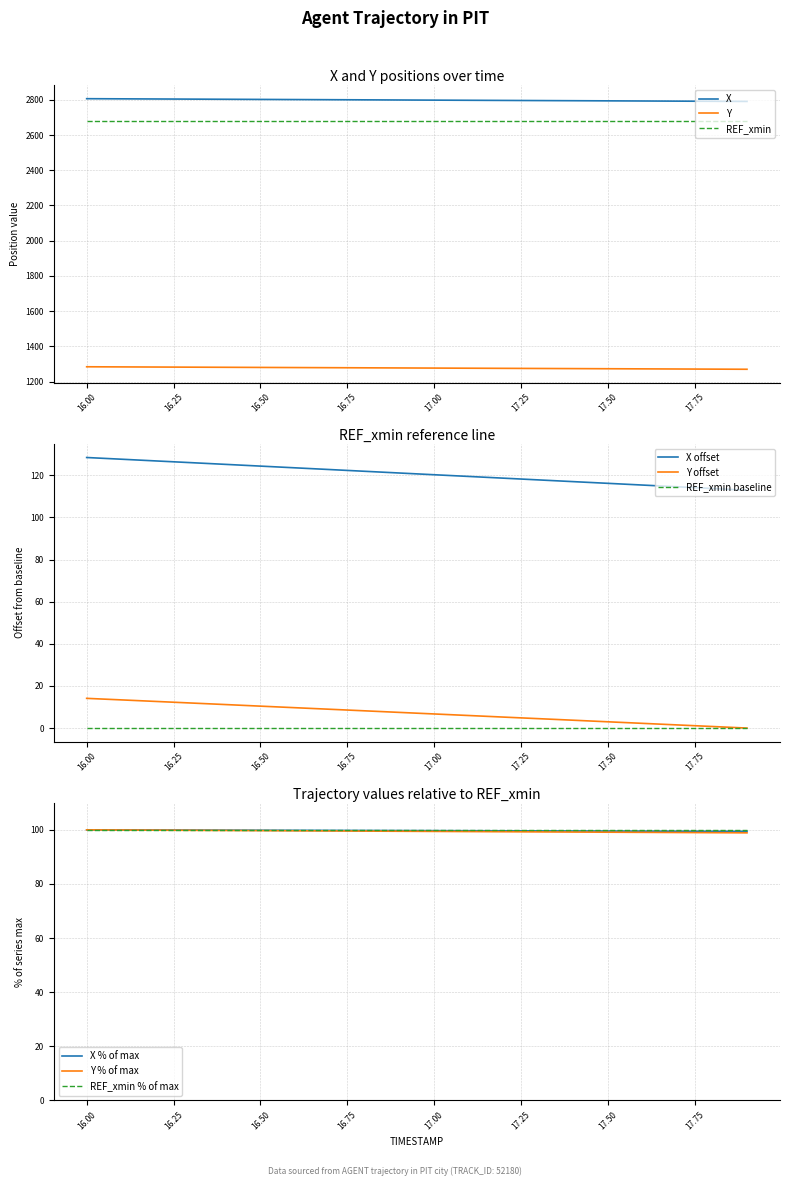

True or false: REF_xmin and Y cross at least once.

False